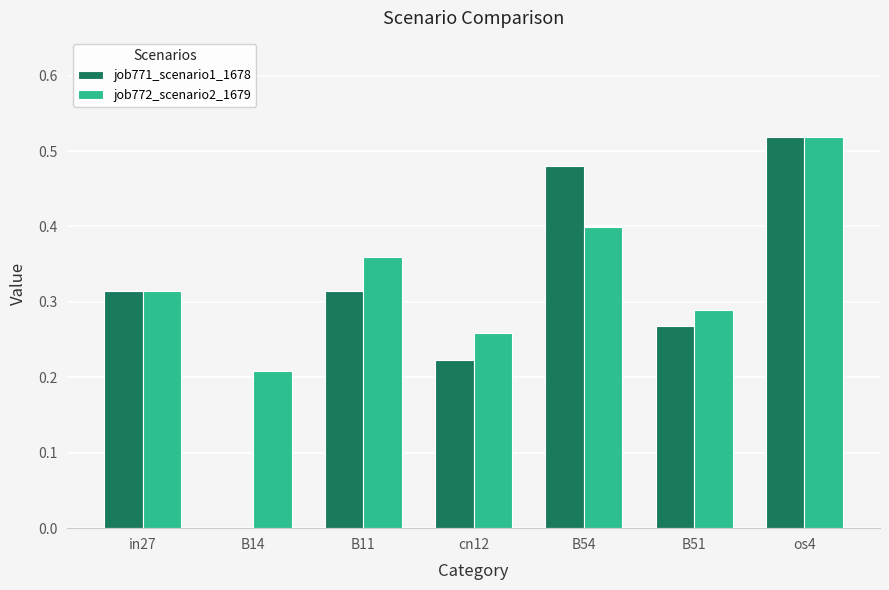

How many series are shown in this chart?

2